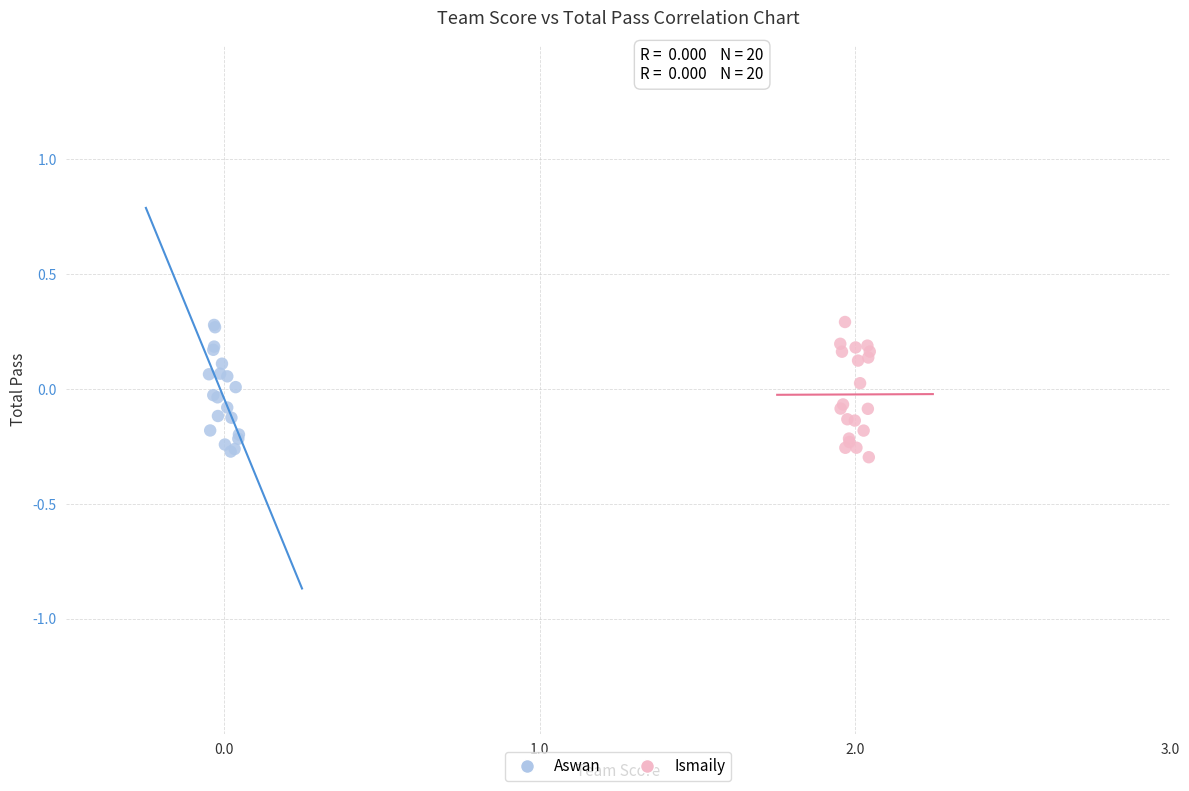

Which series contains the lowest Y value?

Ismaily